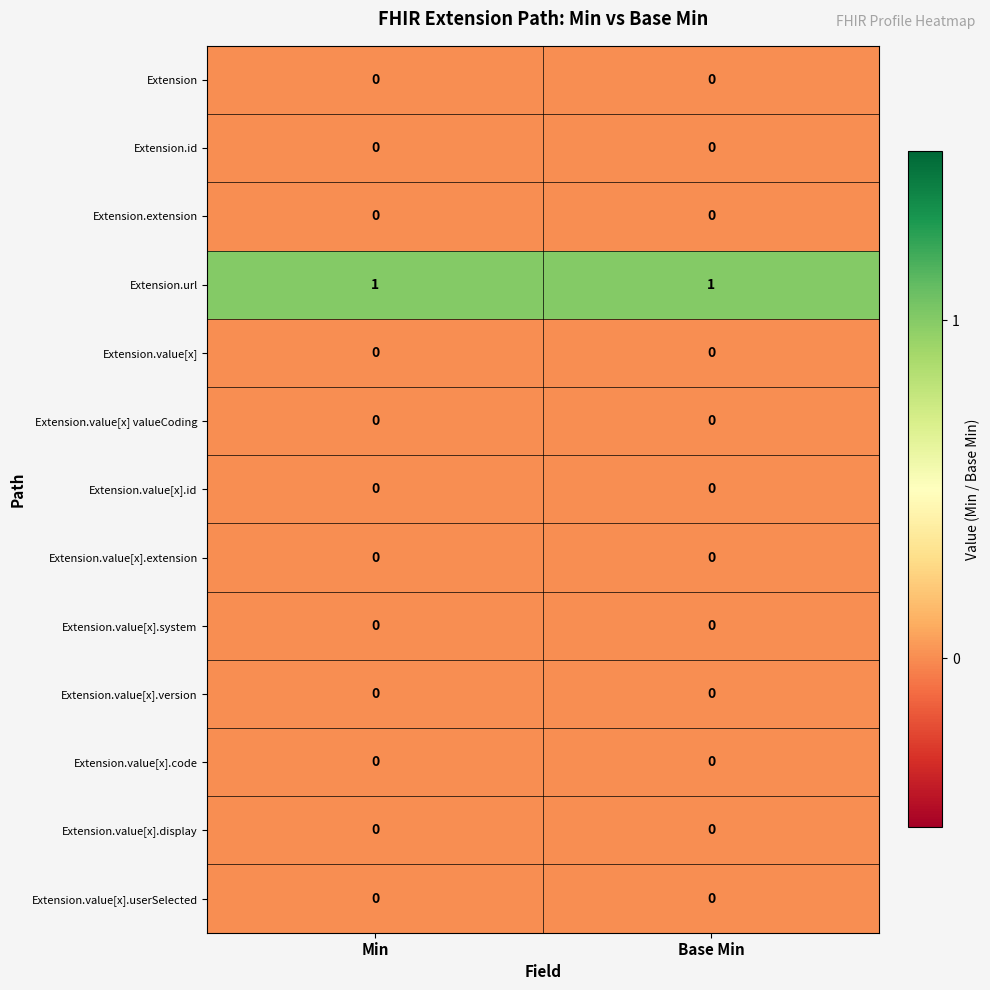

The Extension.url series shows 1 at Min. True or false?

True